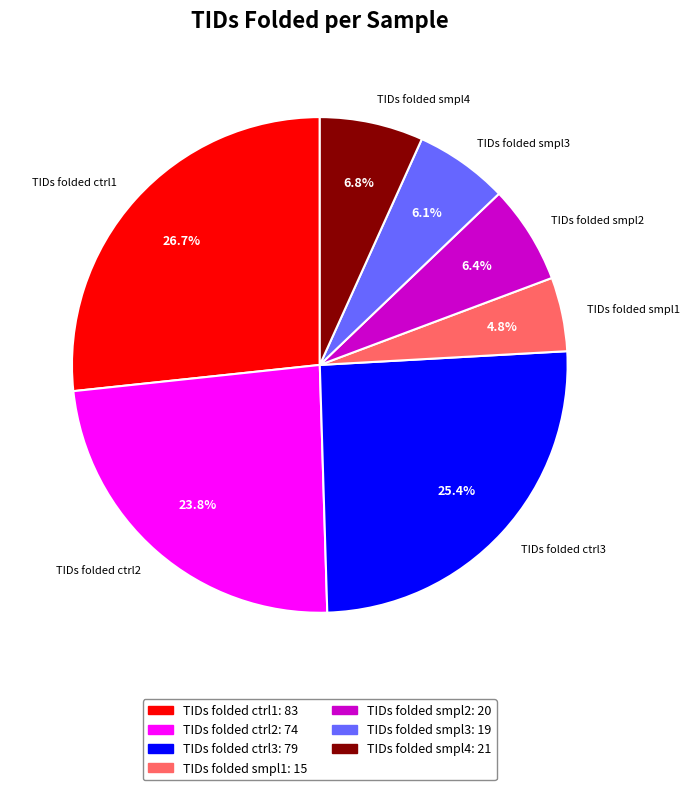

Between TIDs folded ctrl1 and TIDs folded ctrl2, which is larger?

TIDs folded ctrl1